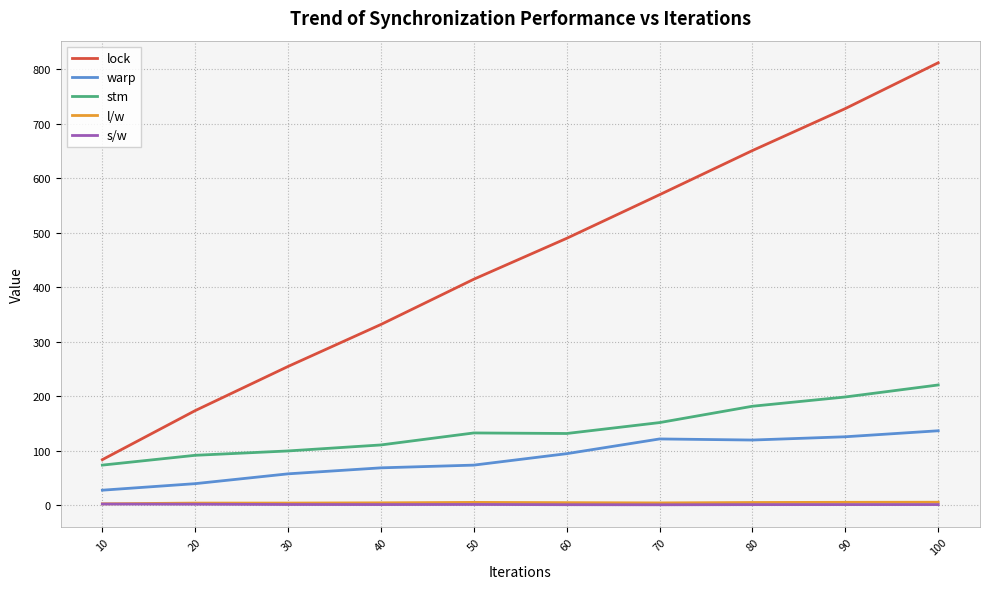

Which series has the largest total across all categories?

lock